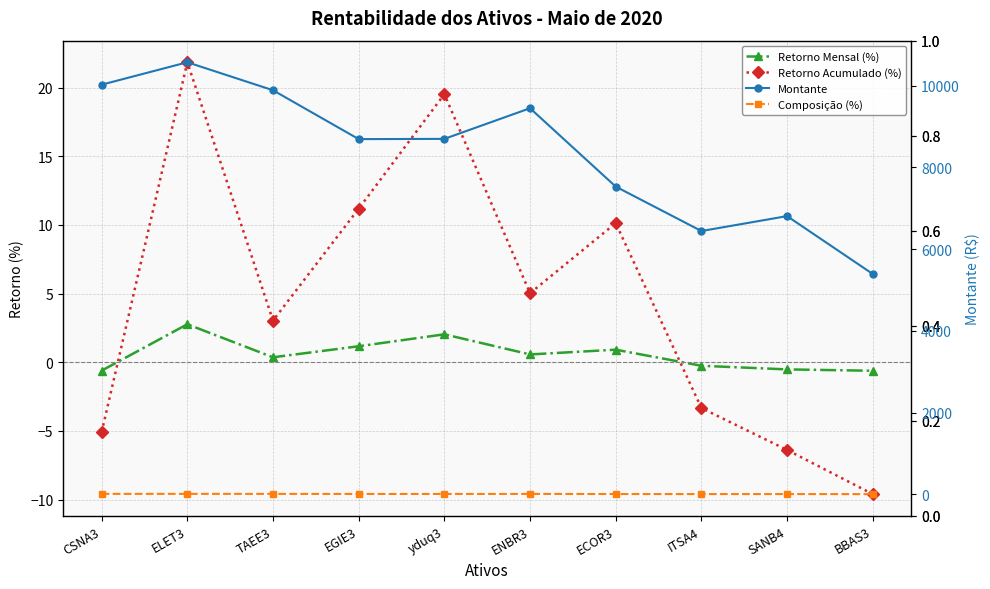

Which has a higher value, ELET3 or EGIE3?

ELET3